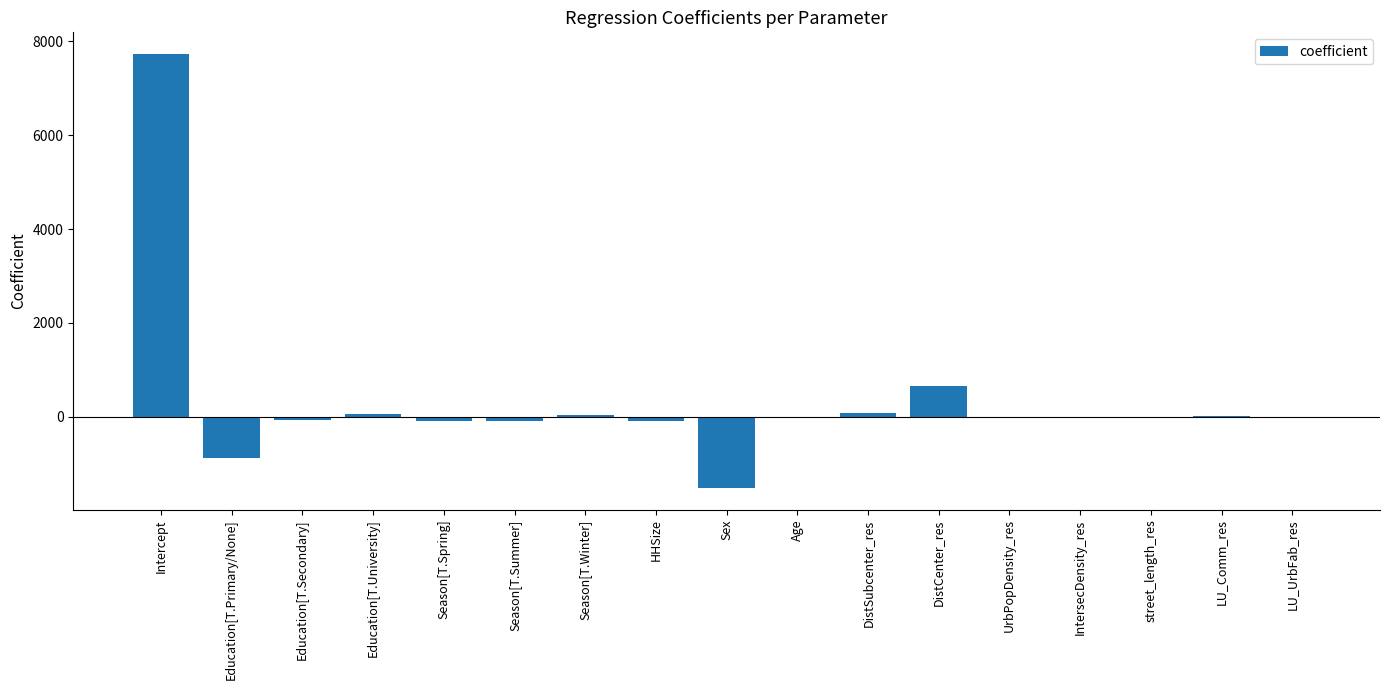

Does the chart contain stacked bars?

No